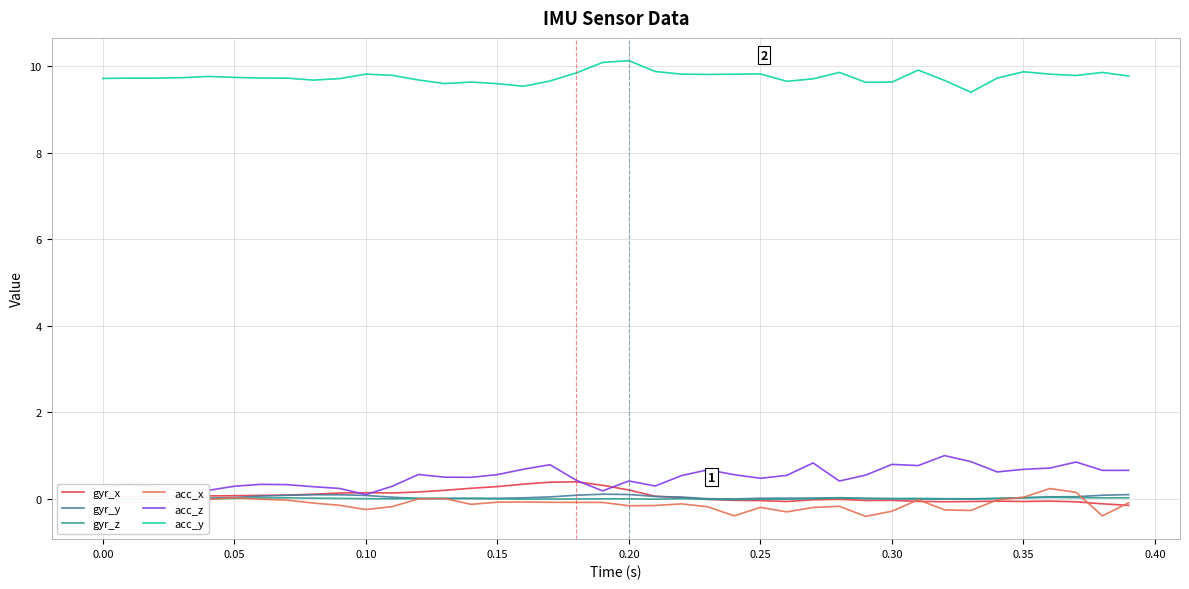

What is the smallest value displayed?

-0.4